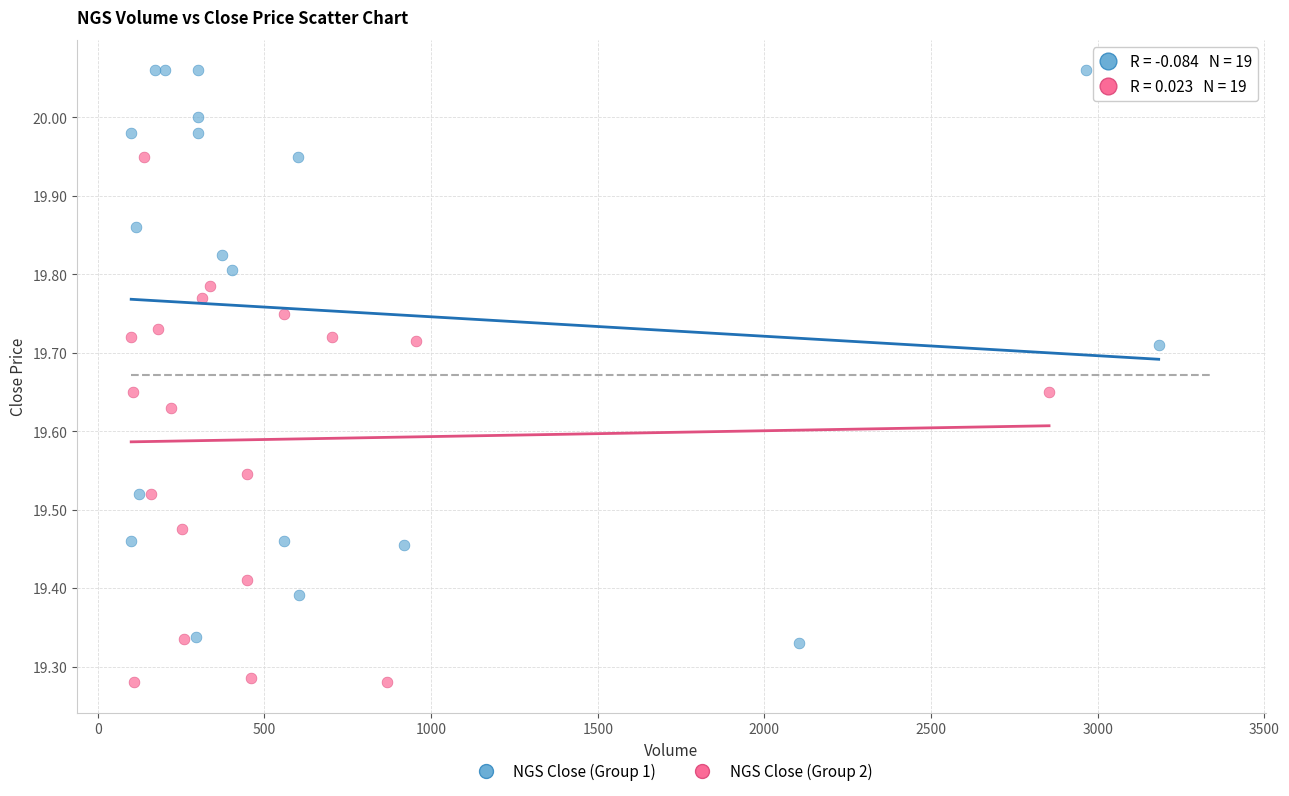

Which series reaches the maximum Y coordinate?

NGS Close (Group 1)